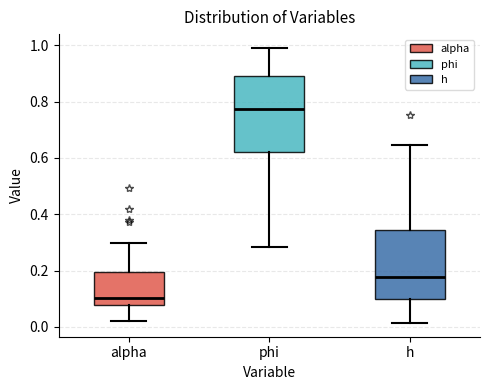

Which box is the tallest, from its lower edge to its upper edge?

phi